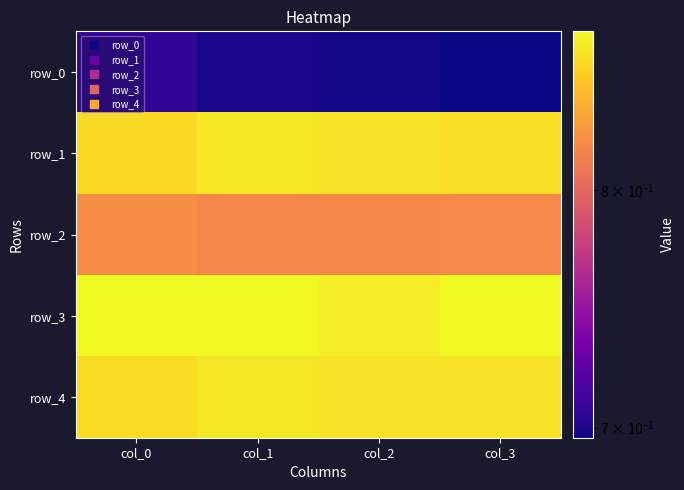

At which category is the sum across all series the highest?

col_0